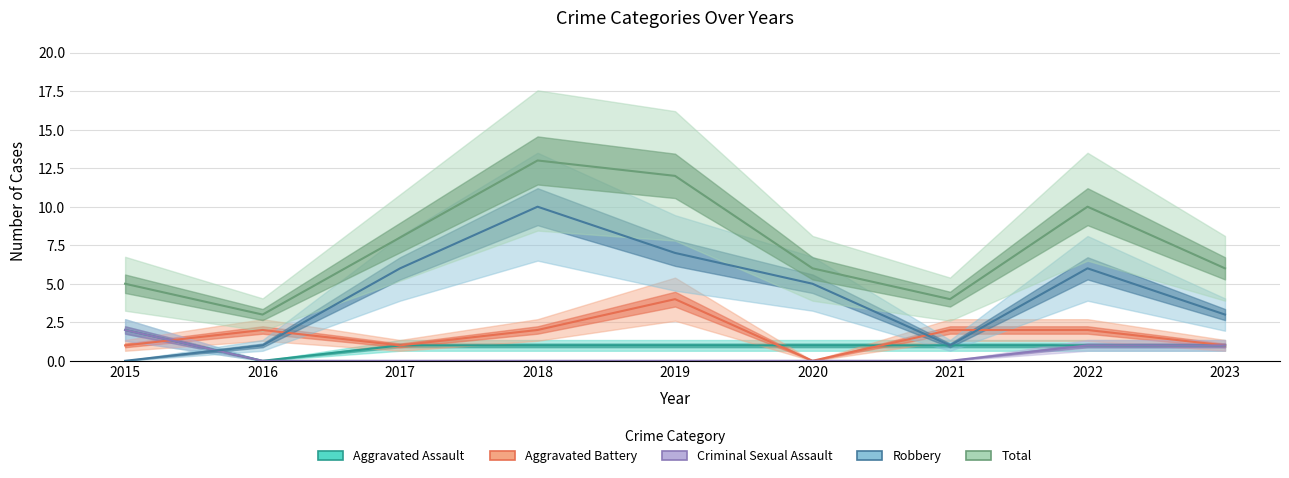

What is the average value of the Aggravated Battery series?

2